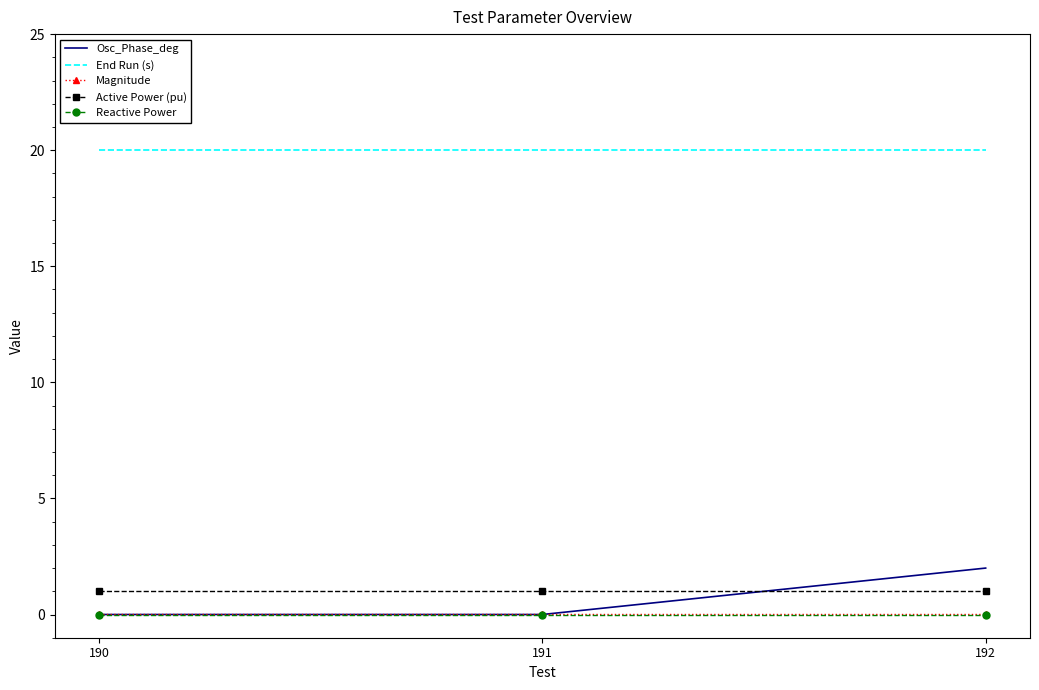

Which series has the largest total across all categories?

End Run (s)